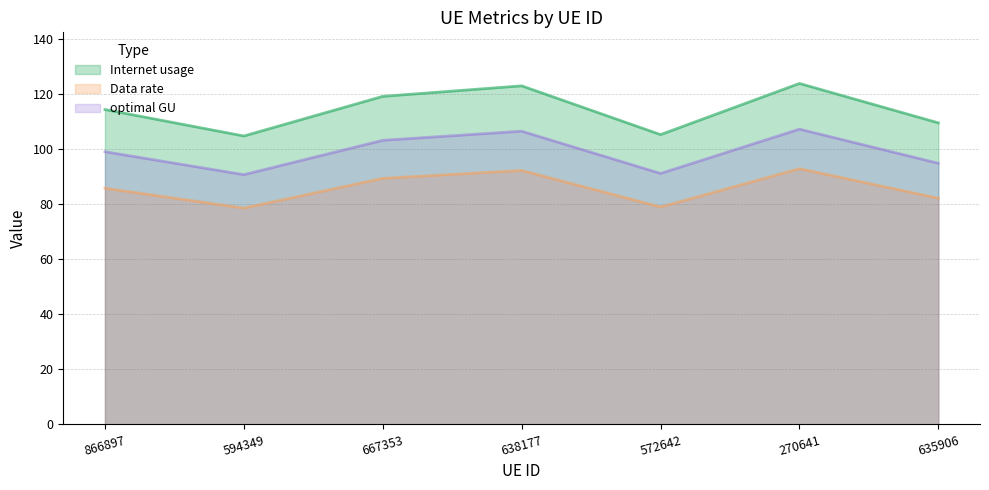

How many data points in optimal GU are above 98?

4